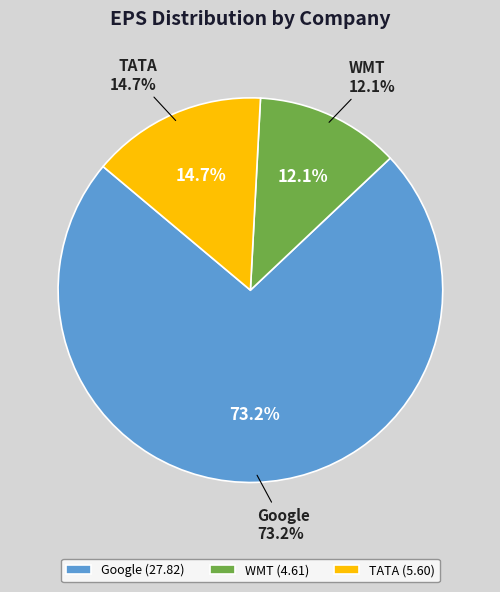

Count the number of slices in the pie.

3